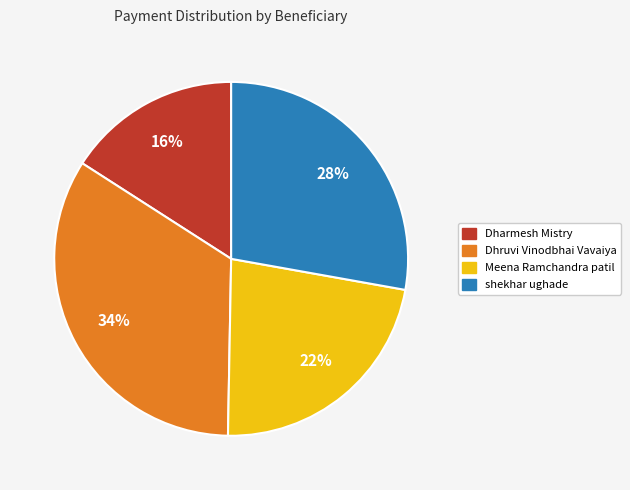

Which slice is the largest?

Dhruvi Vinodbhai Vavaiya